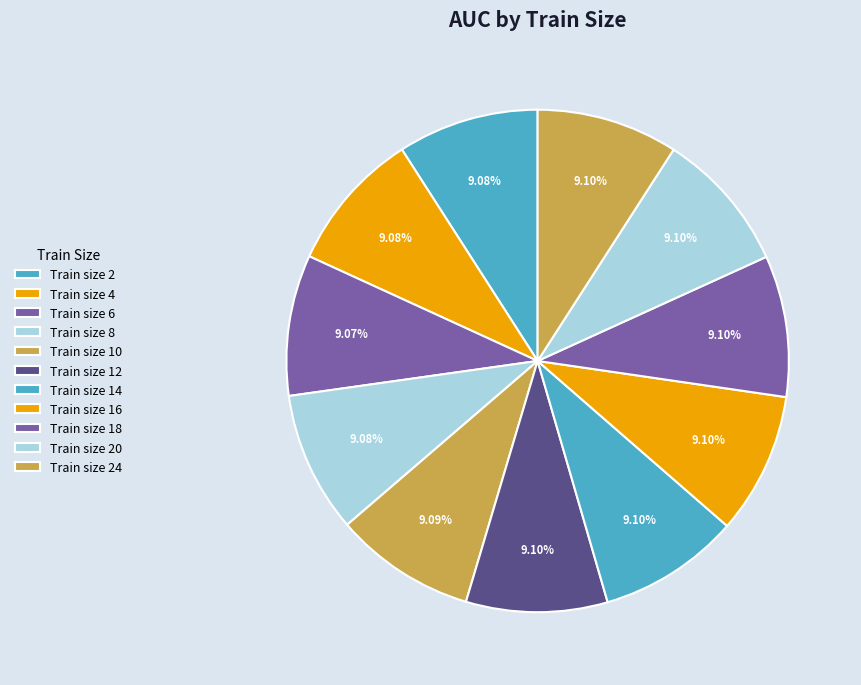

How many slices are in this pie chart?

11